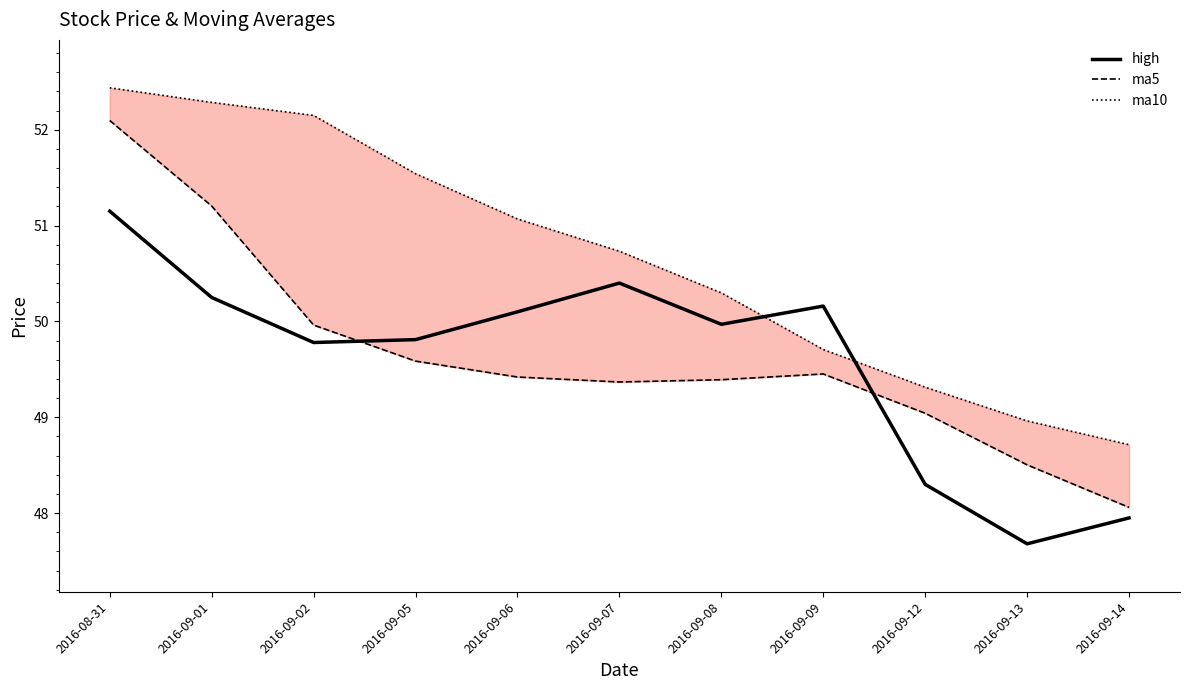

True or false: ma5 and ma10 intersect in this chart.

False